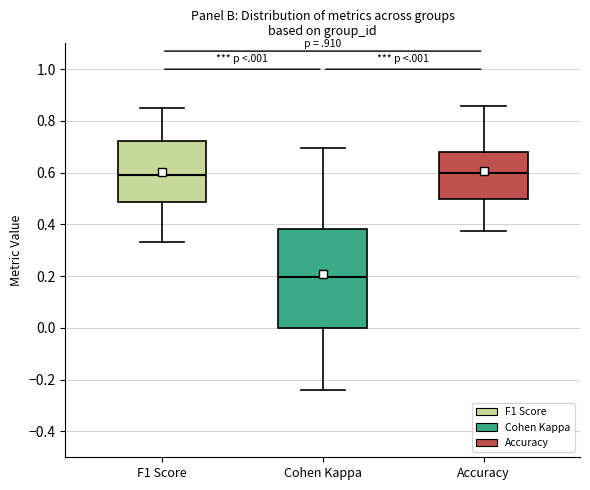

Which box has the lowest median line?

Cohen Kappa